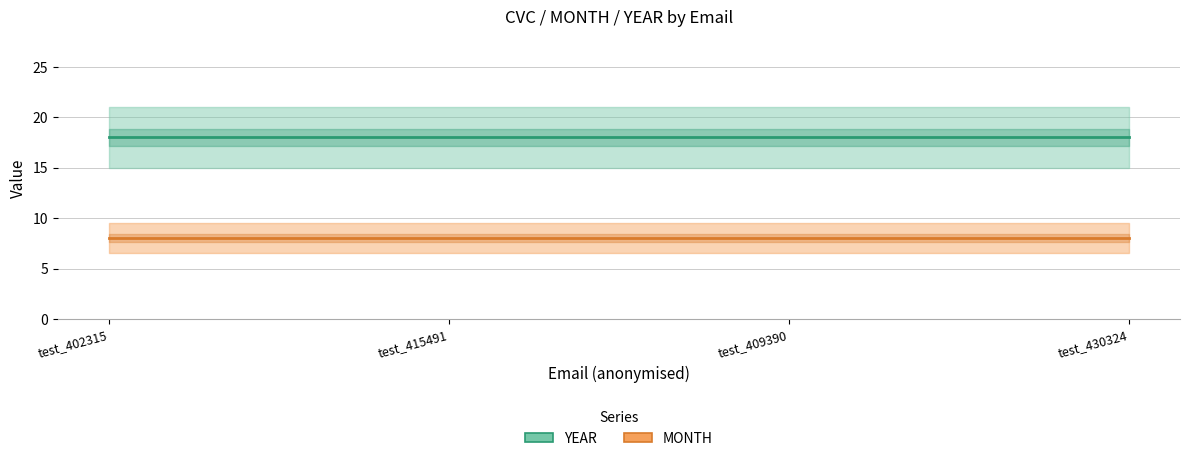

Rank the series at test_402315 from lowest to highest value.

MONTH, YEAR